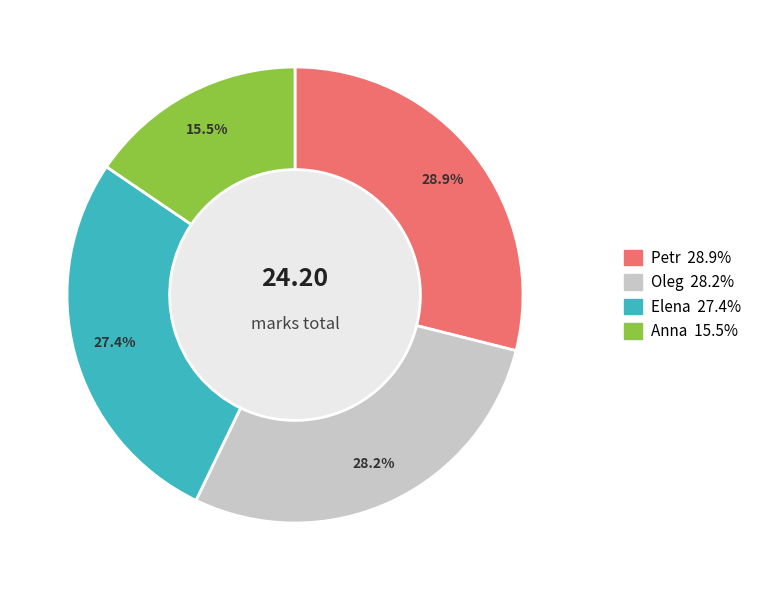

What is the ratio of the value at Anna to the value at Petr?

0.5